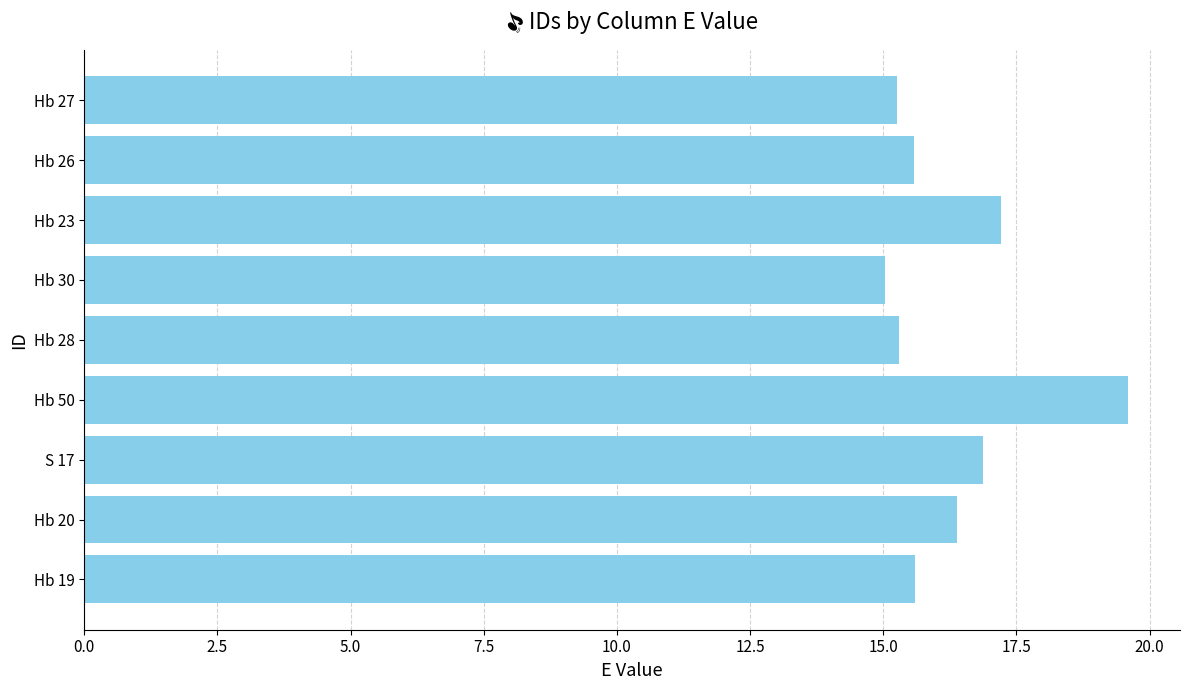

What is the minimum value shown in the chart?

15.0